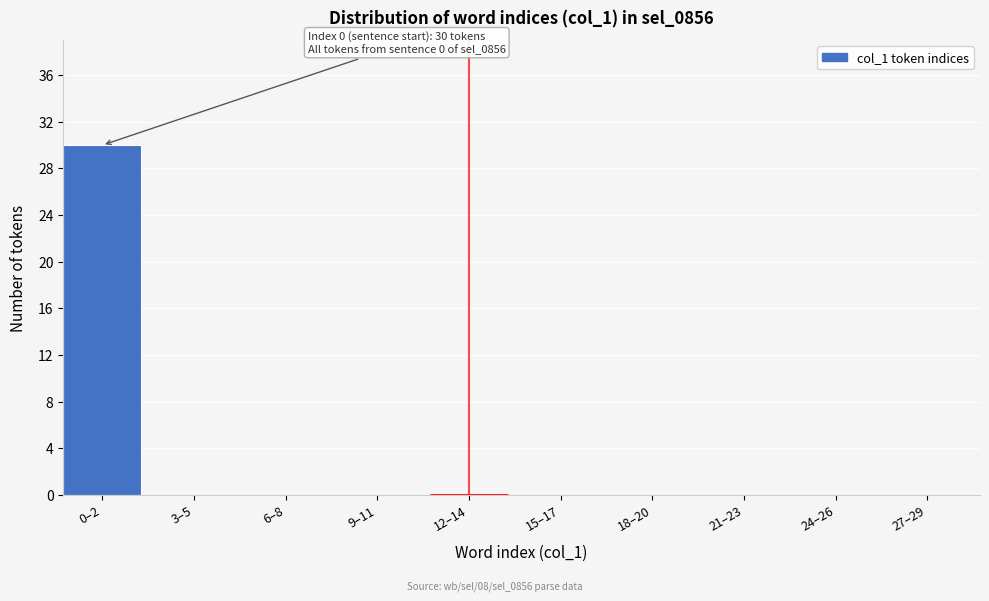

Reading left to right, what are all the values shown in this chart?

0–2=30	3–5=0	6–8=0	9–11=0	12–14=0	15–17=0	18–20=0	21–23=0	24–26=0	27–29=0